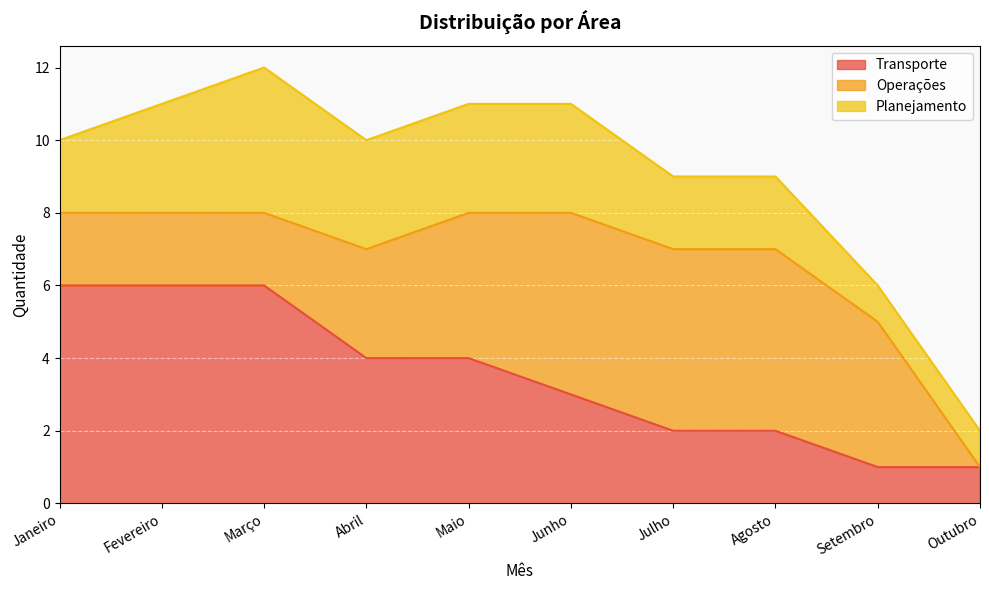

How many series are shown in this chart?

3